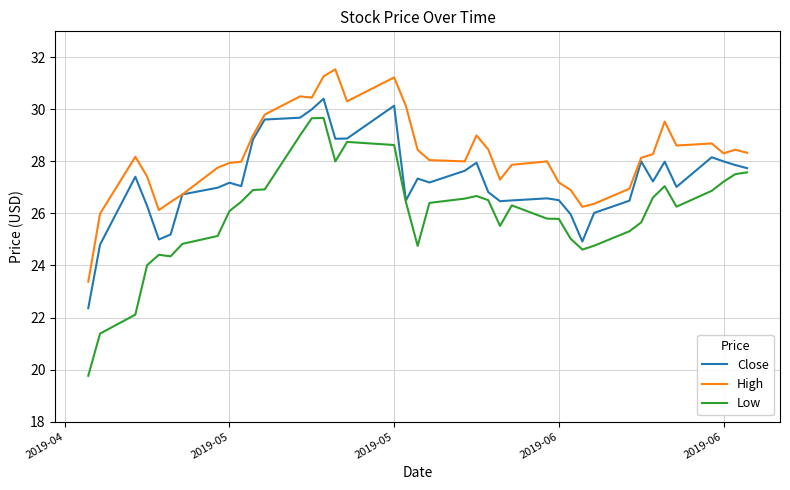

Is this an area chart (filled region under the line)?

No